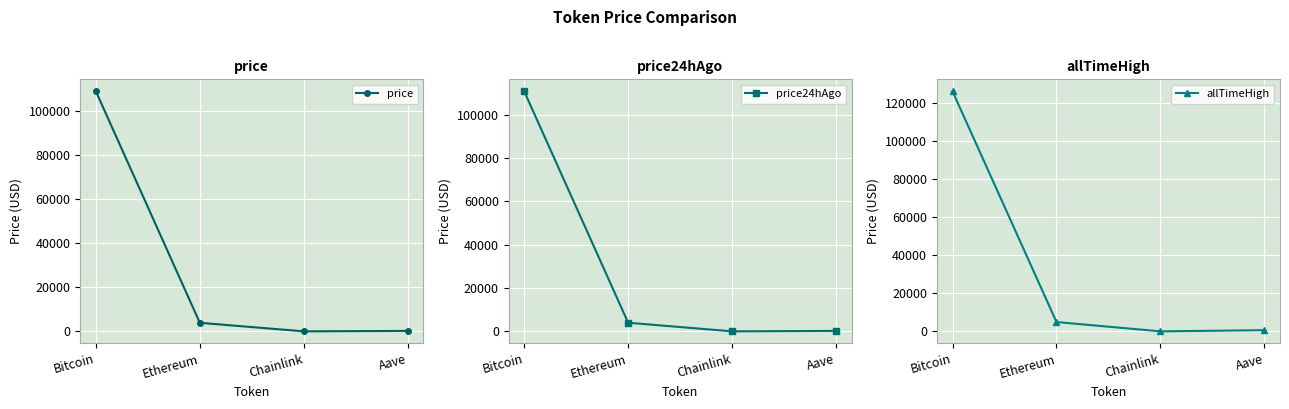

How many data points in allTimeHigh are above 4946?

2